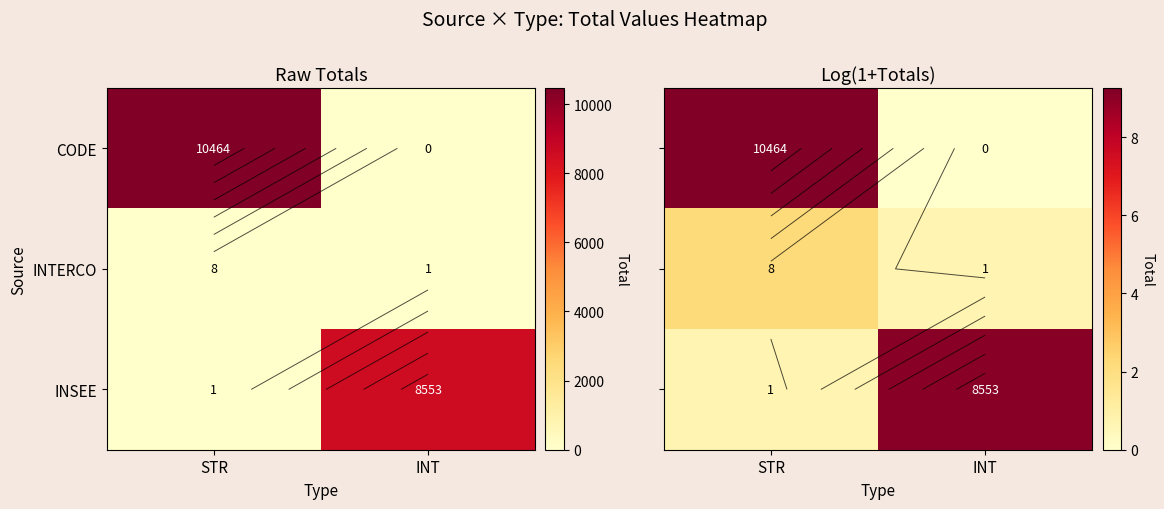

Is it true that CODE equals 0.0 at INT?

True